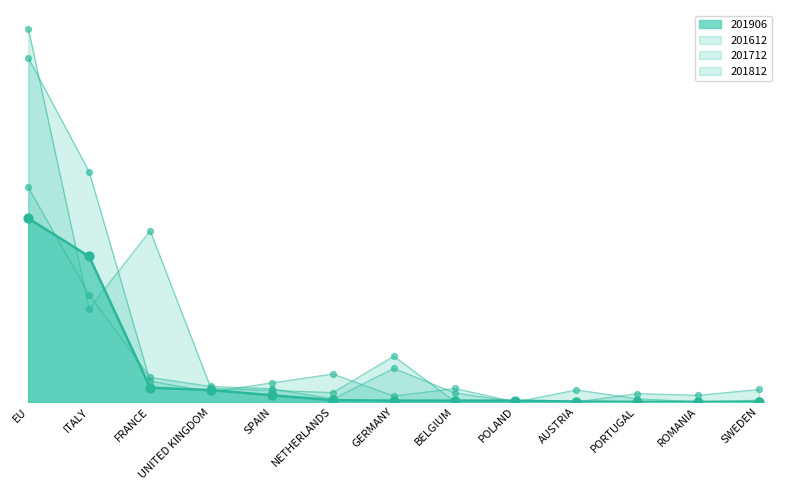

Is the value of 201906 at UNITED KINGDOM greater than the value of 201812 at ROMANIA?

Yes